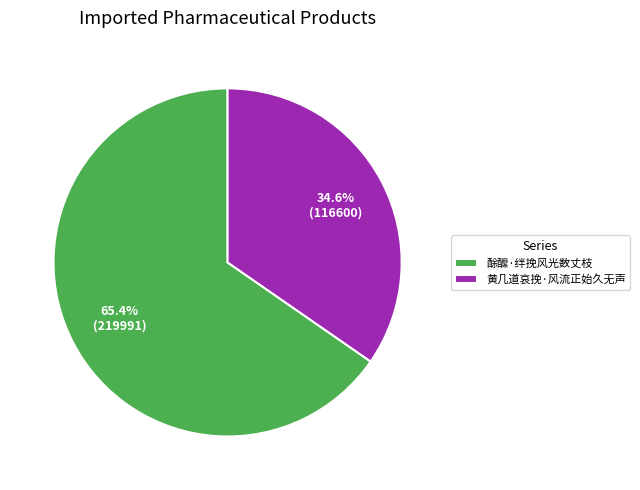

Between 黄几道哀挽·风流正始久无声 and 酴醿·绊挽风光数丈枝, which is larger?

酴醿·绊挽风光数丈枝